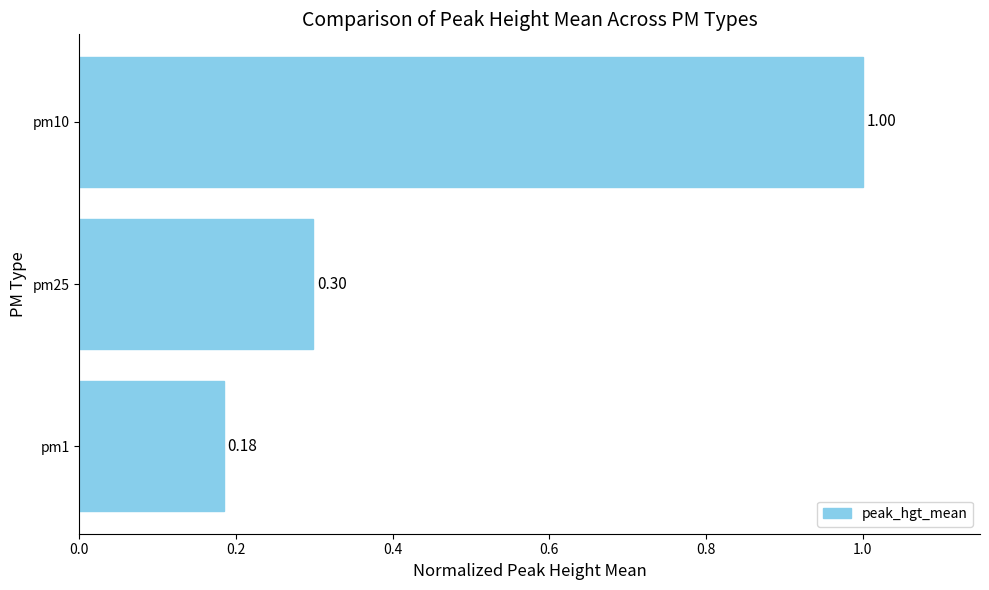

What is the sum of all values?

1.5